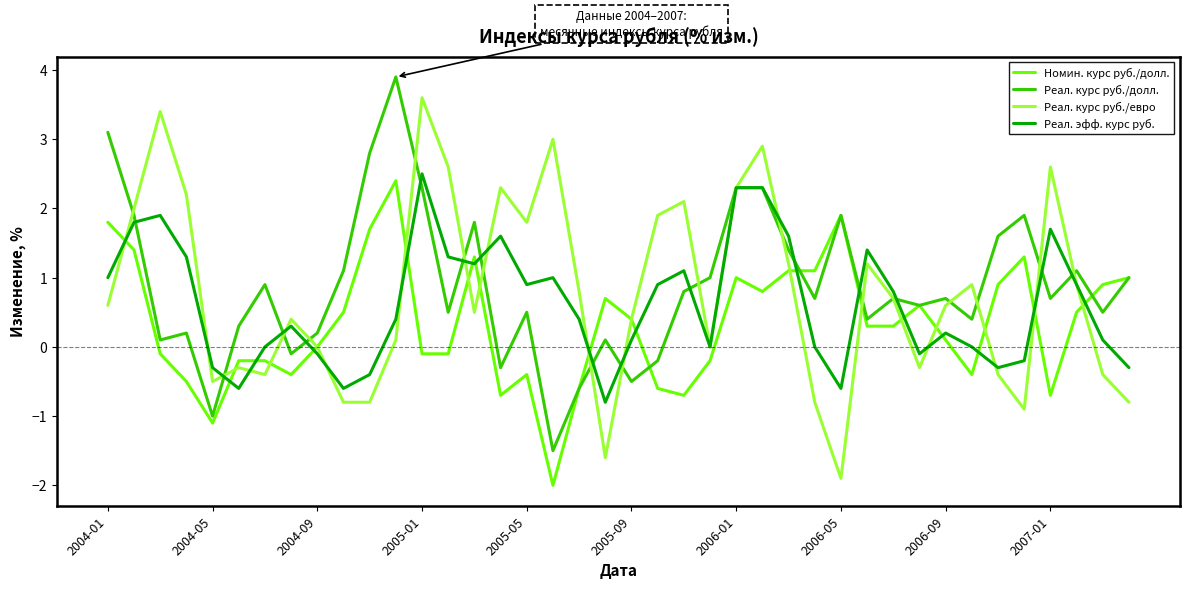

List the series in order of their overall mean, highest first.

Реал. курс руб./долл., Реал. курс руб./евро, Реал. эфф. курс руб., Номин. курс руб./долл.